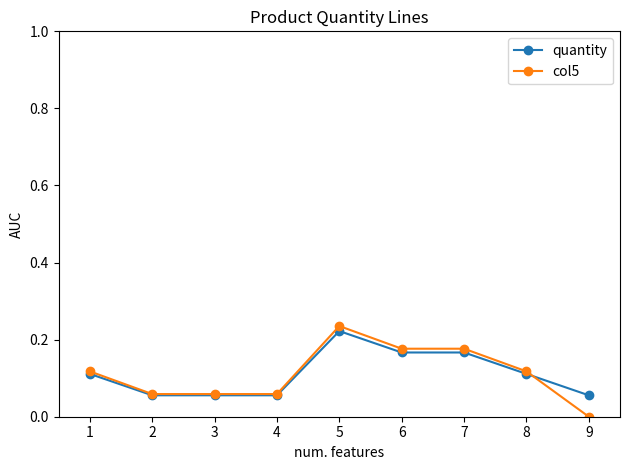

Which series changed the most between 2 and 8?

col5